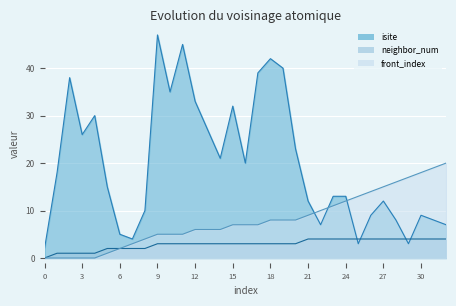

At how many categories does at least one series exceed 44?

2